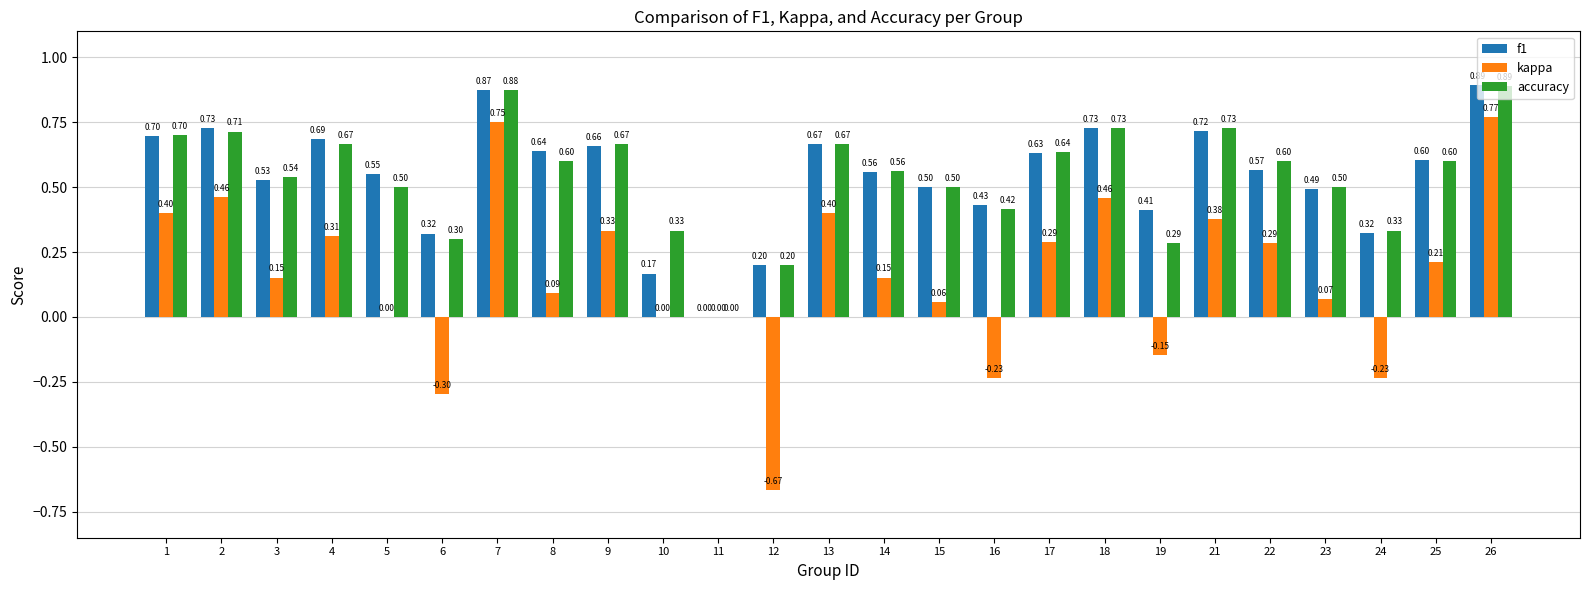

The f1 series shows 0.2 at 2. True or false?

False